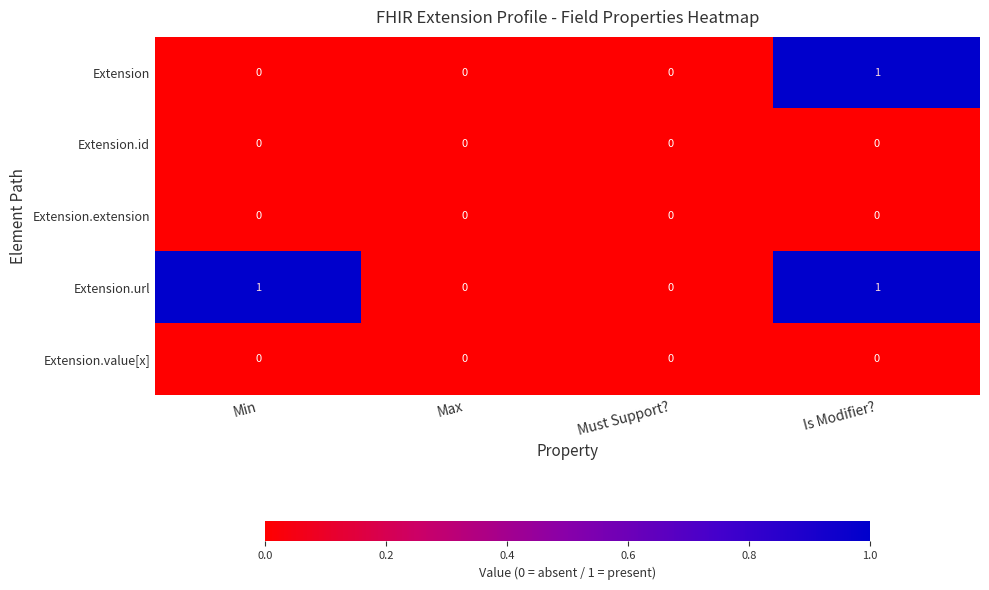

Reading left to right, transcribe all the data shown in this chart.

Extension: 0	0	0	1
Extension.id: 0	0	0	0
Extension.extension: 0	0	0	0
Extension.url: 1	0	0	1
Extension.value[x]: 0	0	0	0